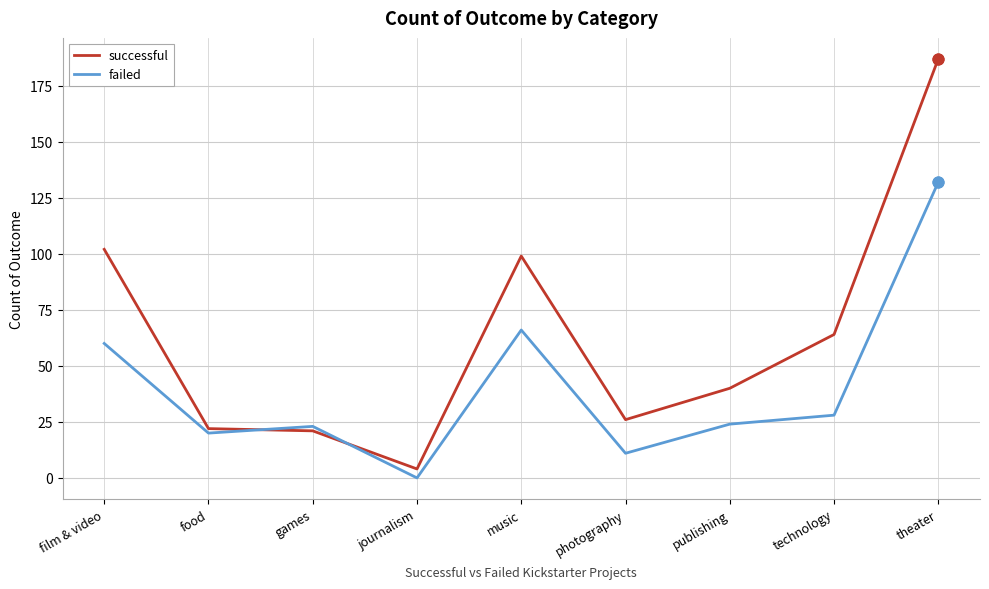

At how many categories does at least one series exceed 114?

1